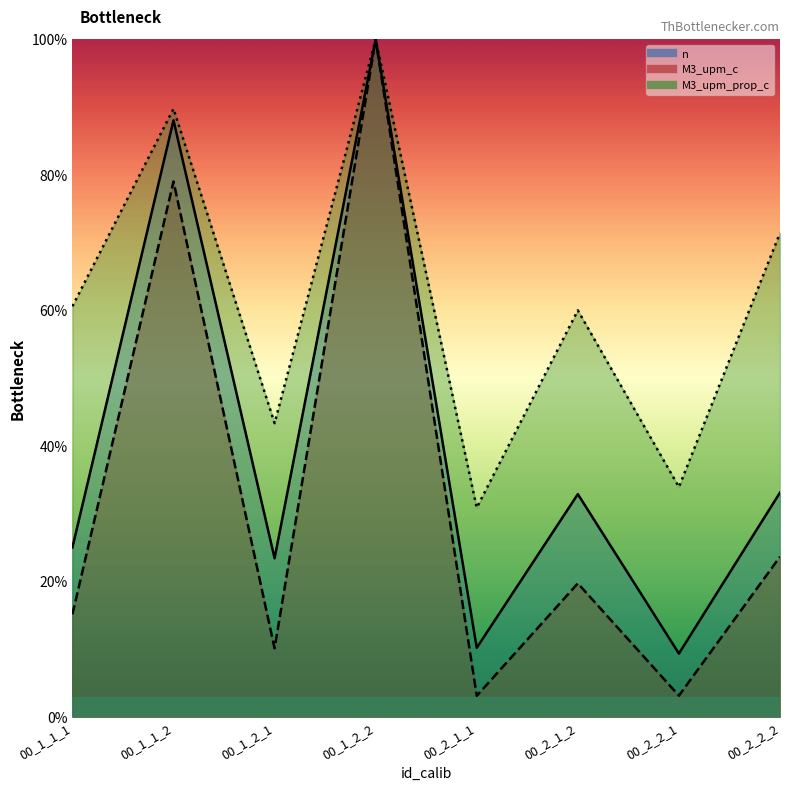

True or false: M3_upm_c and M3_upm_prop_c intersect in this chart.

False